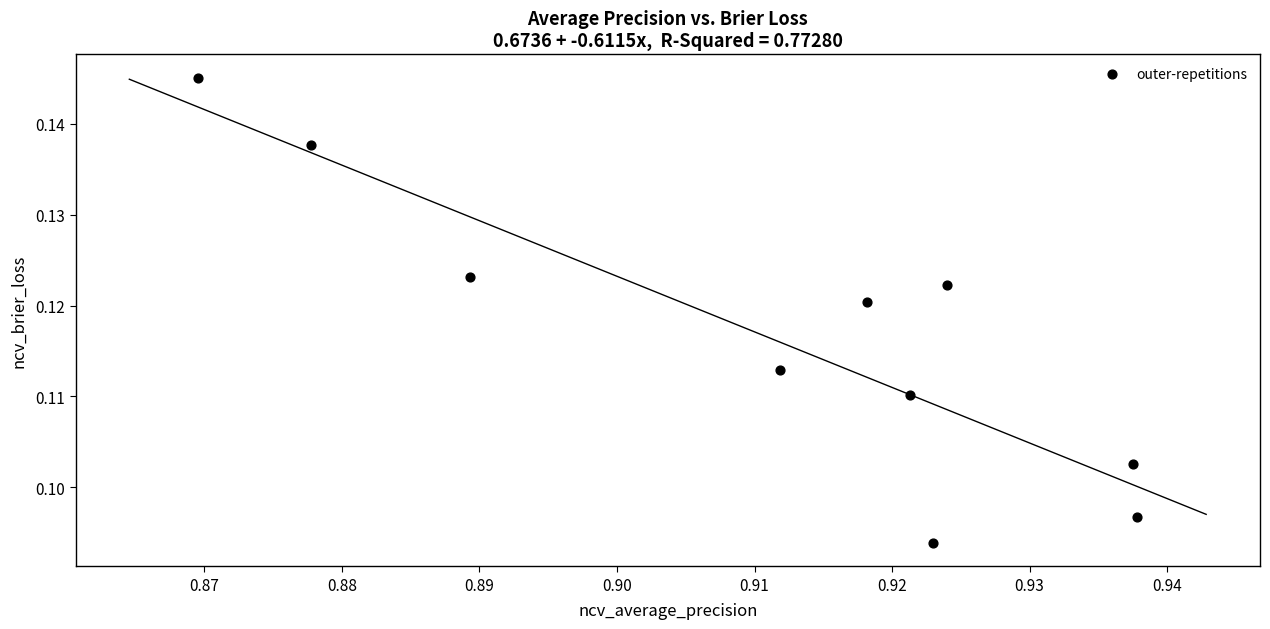

What is the average X value?

0.9